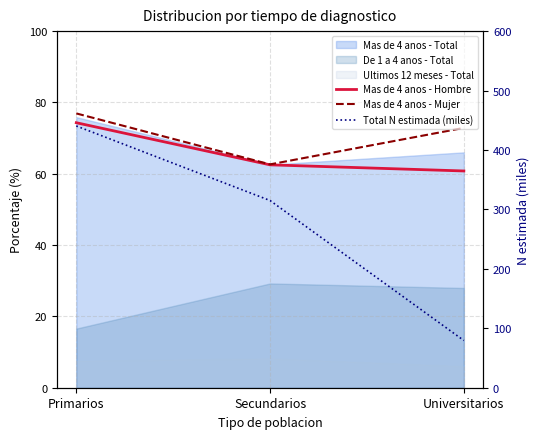

Which series has the largest range (max minus min)?

Total N estimada (miles)